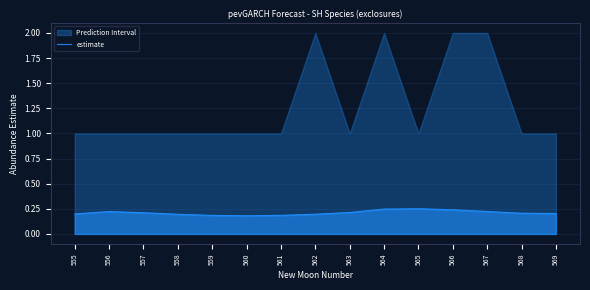

What is the value of the 14th point from the left?

0.2